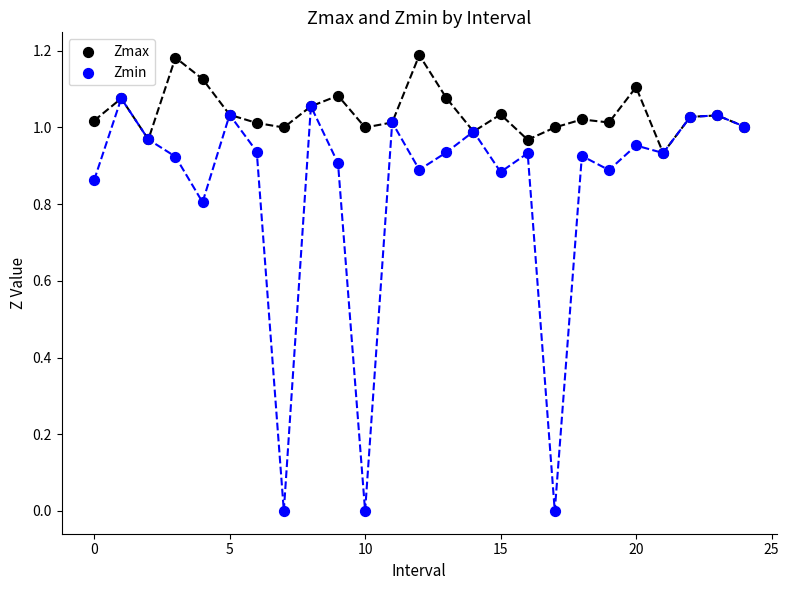

Which series contains the highest Y value?

Zmax